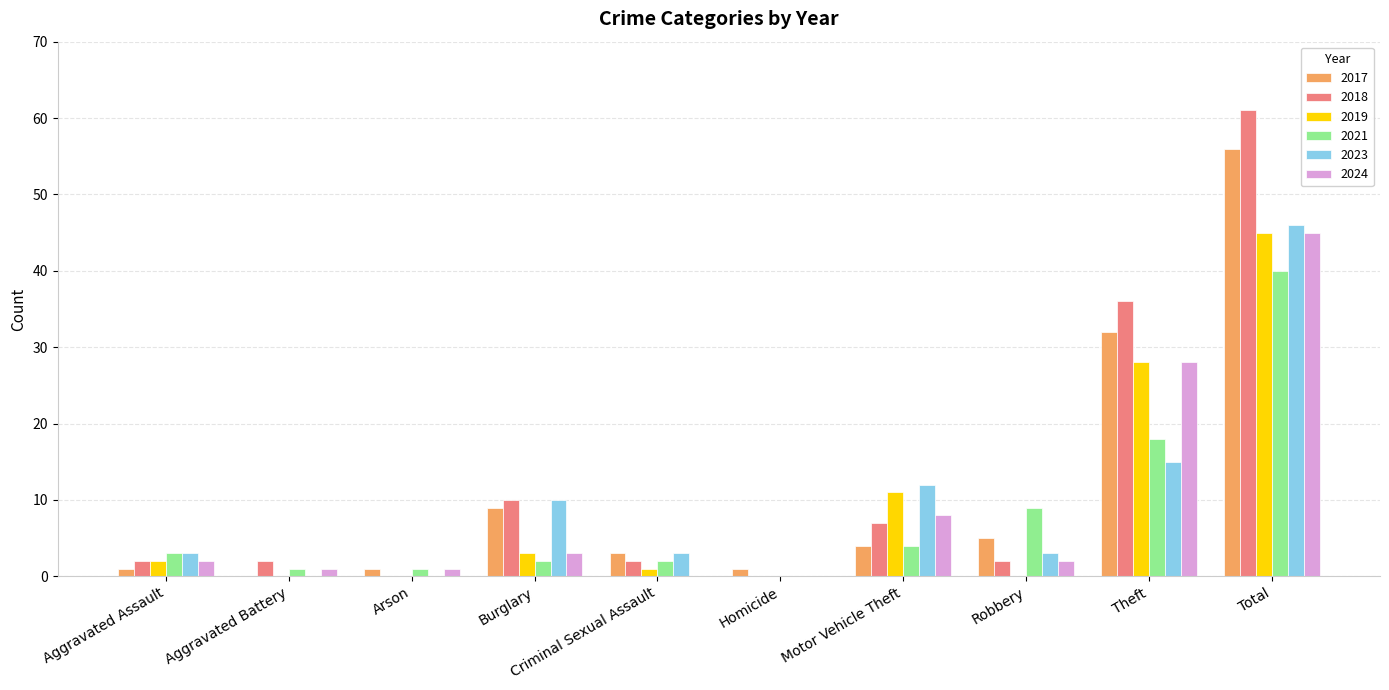

What is the maximum value shown in the chart?

61